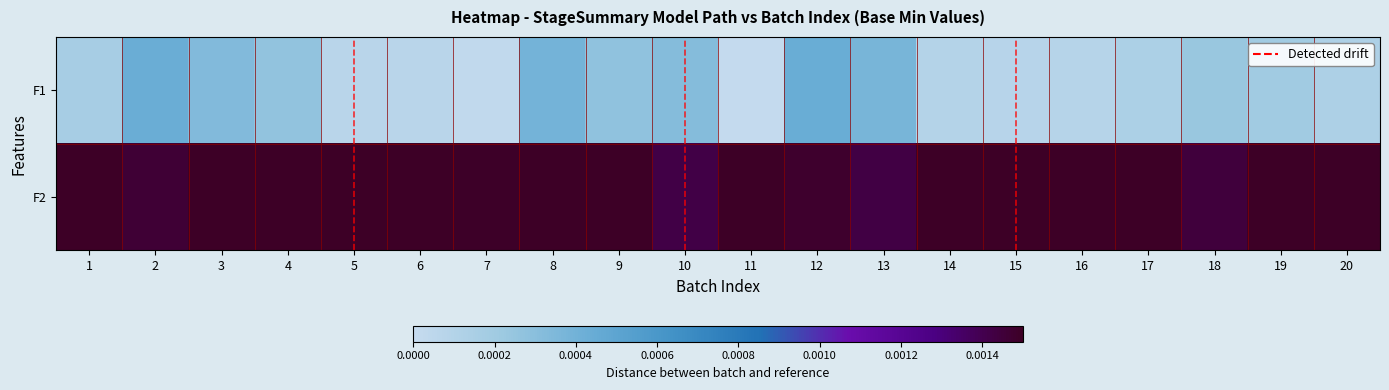

Which has a higher value, 18 or 16?

18